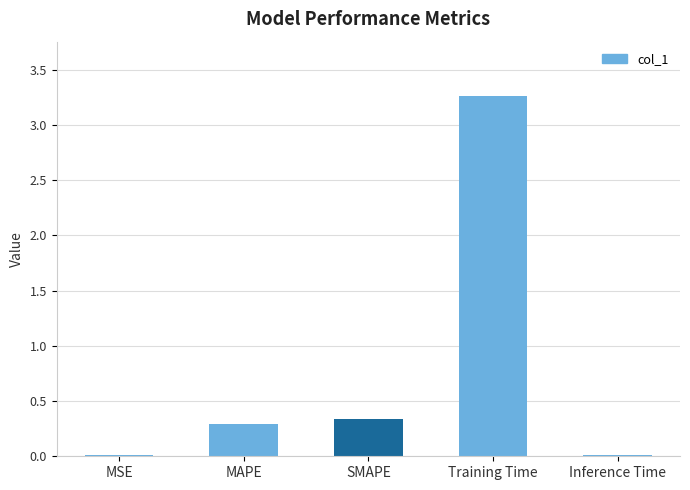

Read the value at Training Time.

3.3